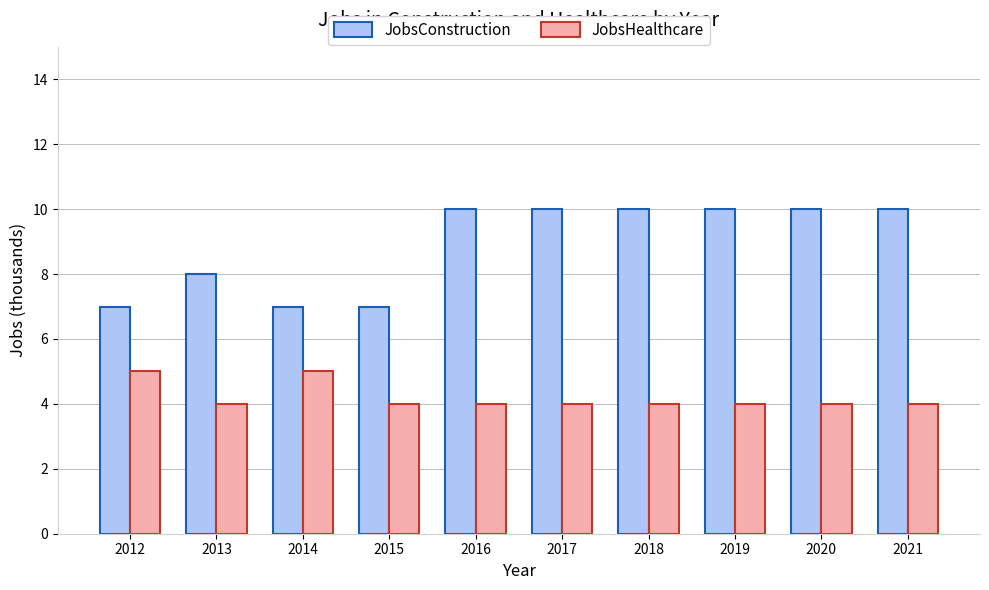

What are all the series names shown in the legend?

JobsConstruction, JobsHealthcare